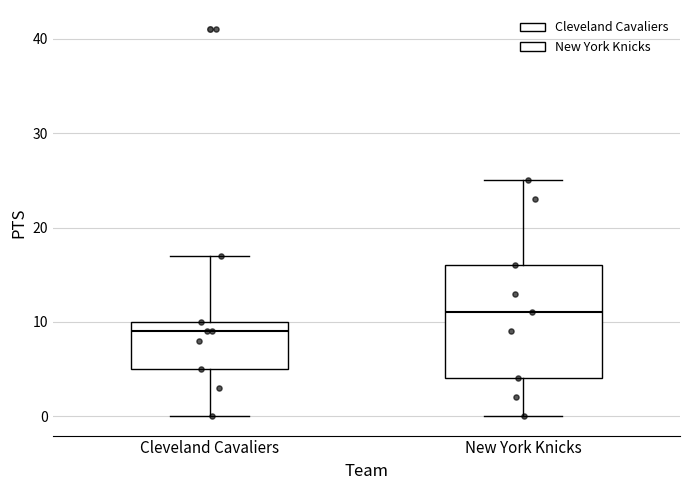

Which box is the tallest, from its lower edge to its upper edge?

New York Knicks